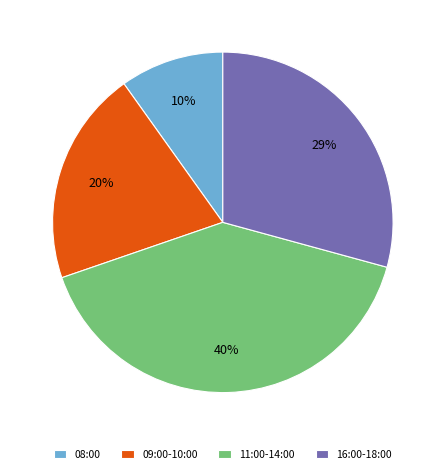

Is there any slice that represents more than half of the pie?

No